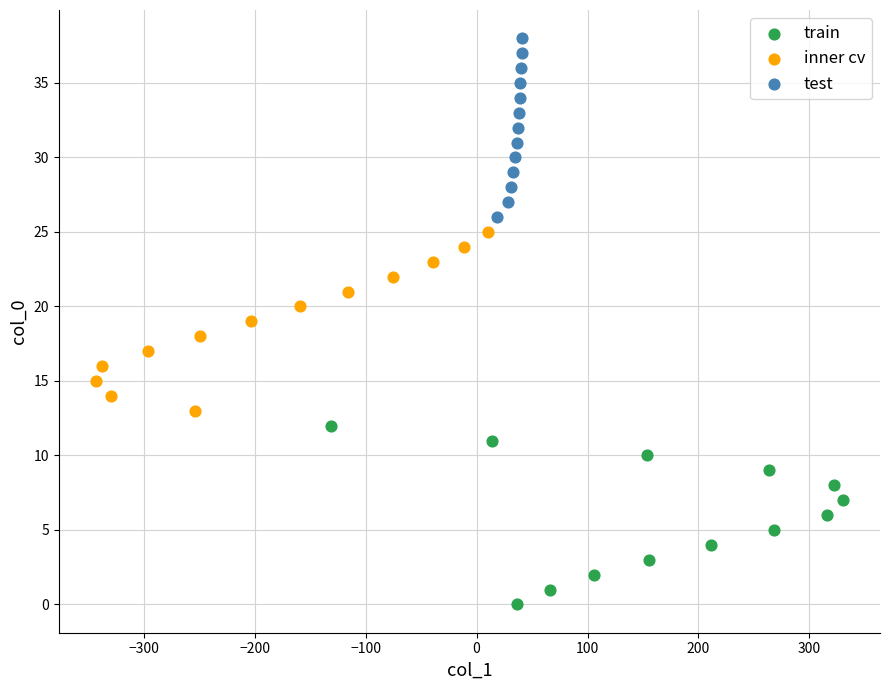

Which series reaches the minimum Y coordinate?

train